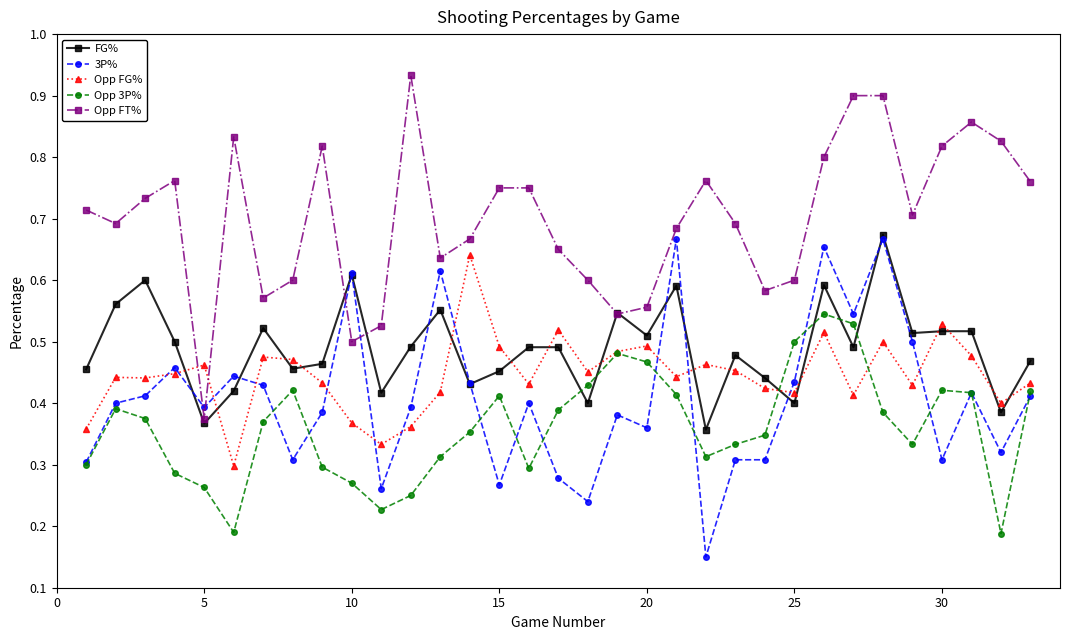

How many Opp FG% values are between 0 and 1?

33